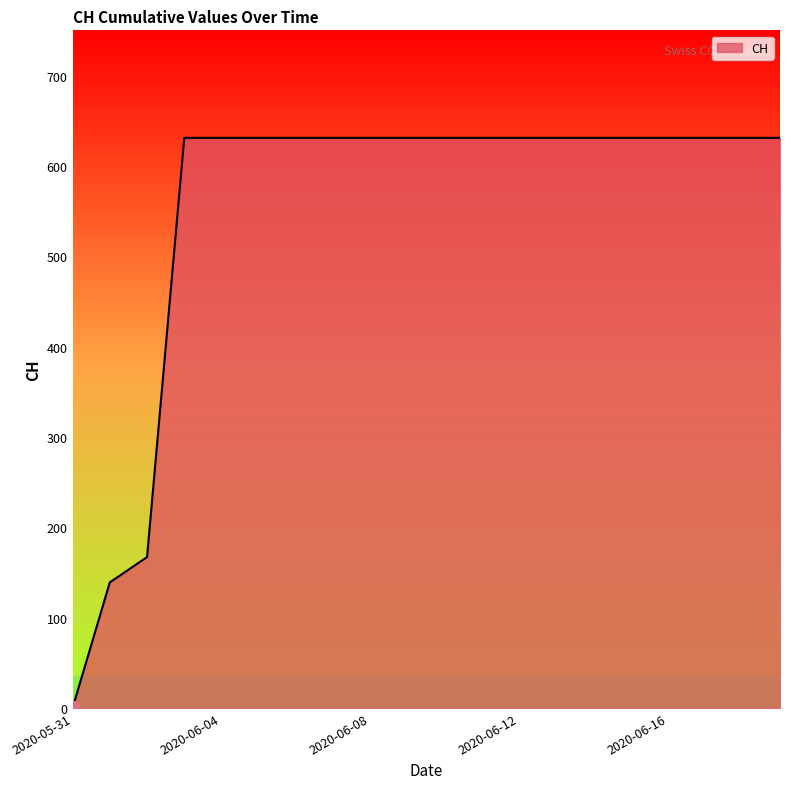

What is the average value?

552